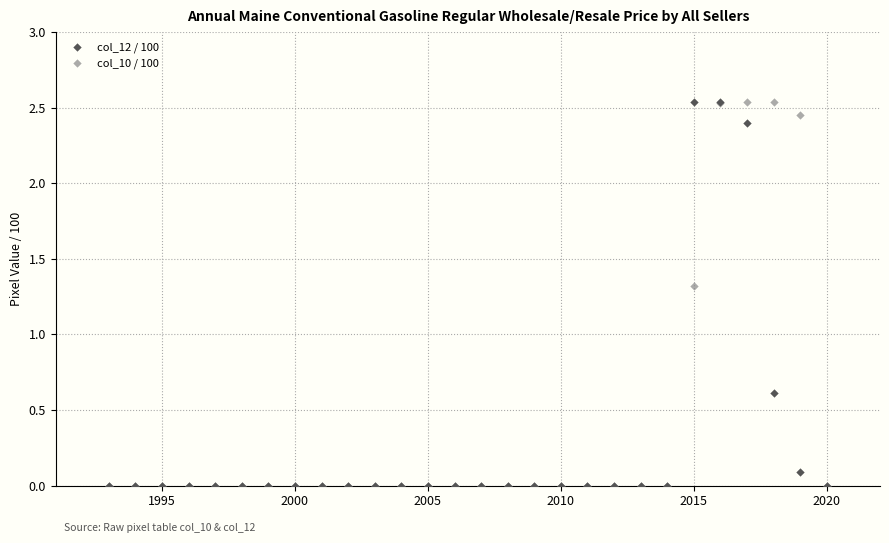

Across all series, what Y value is closest to 1?

1.3